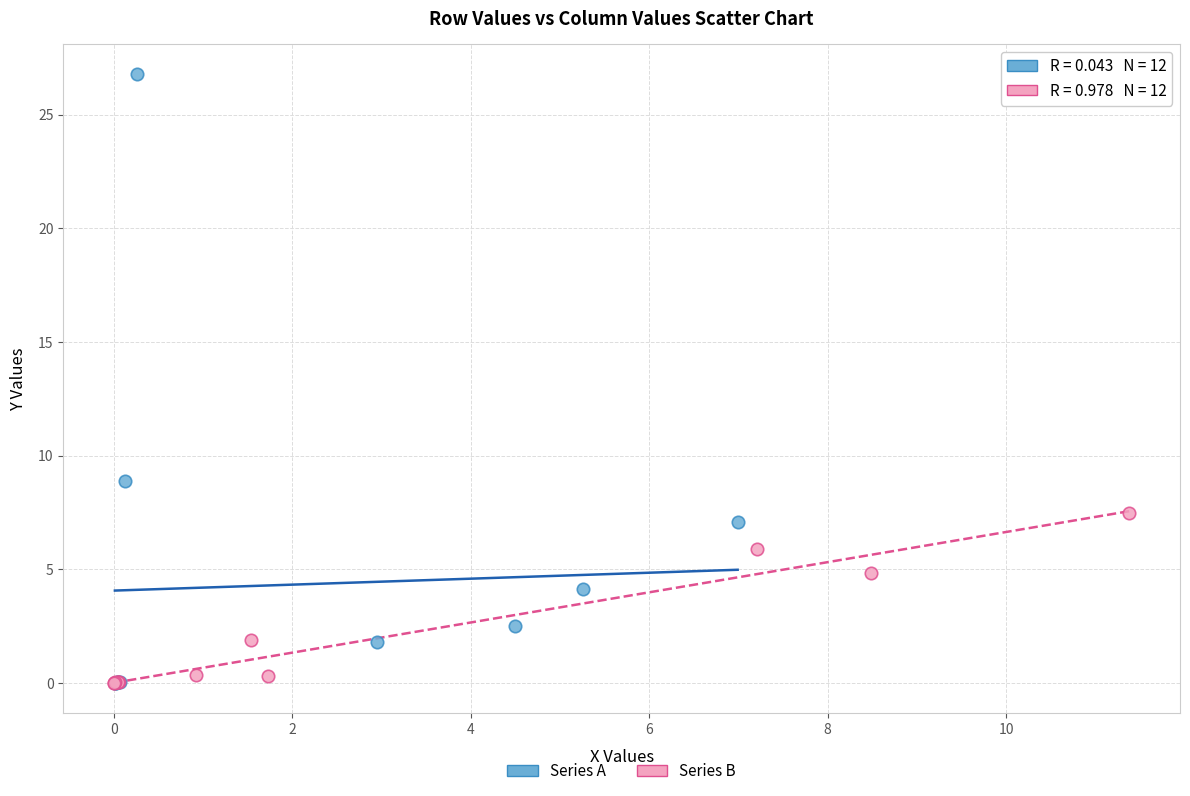

Which series has the widest spread of Y values?

Series A